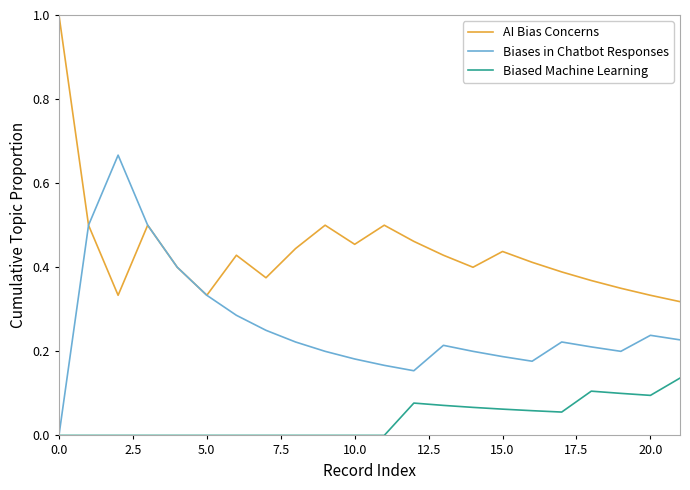

True or false: AI Bias Concerns and Biased Machine Learning intersect in this chart.

False